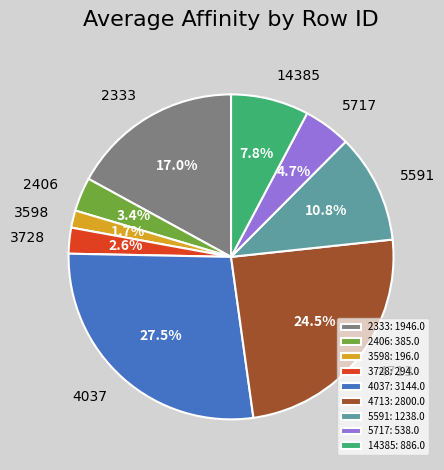

The 14385 slice represents 8% of the pie. True or false?

True